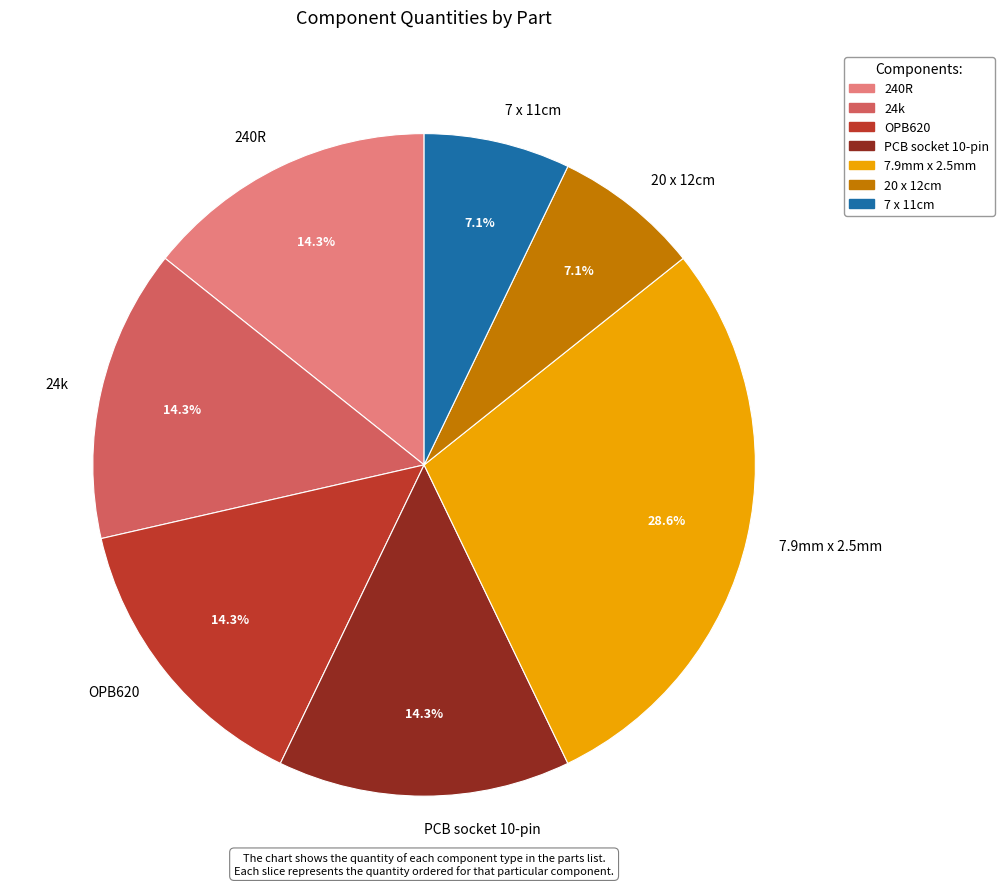

The OPB620 slice represents 14% of the pie. True or false?

True